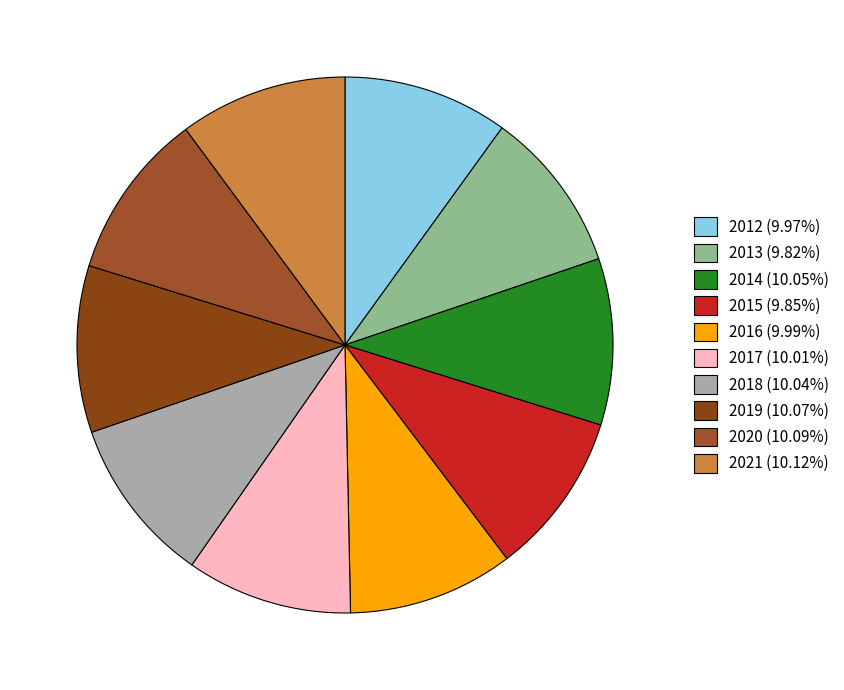

To the nearest percent, what is the average slice percentage?

10%